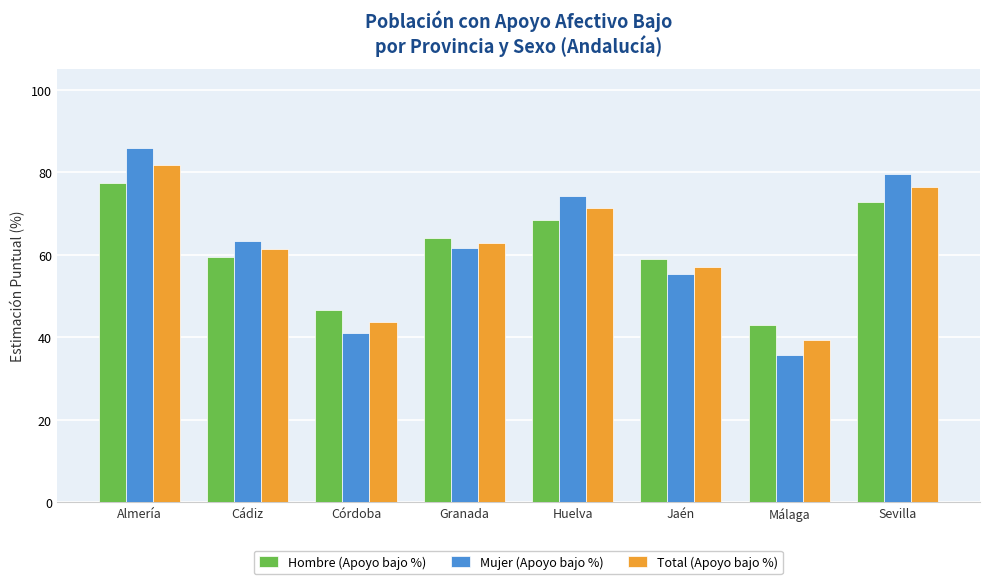

What is the average value of the Hombre (Apoyo bajo %) series?

61.4